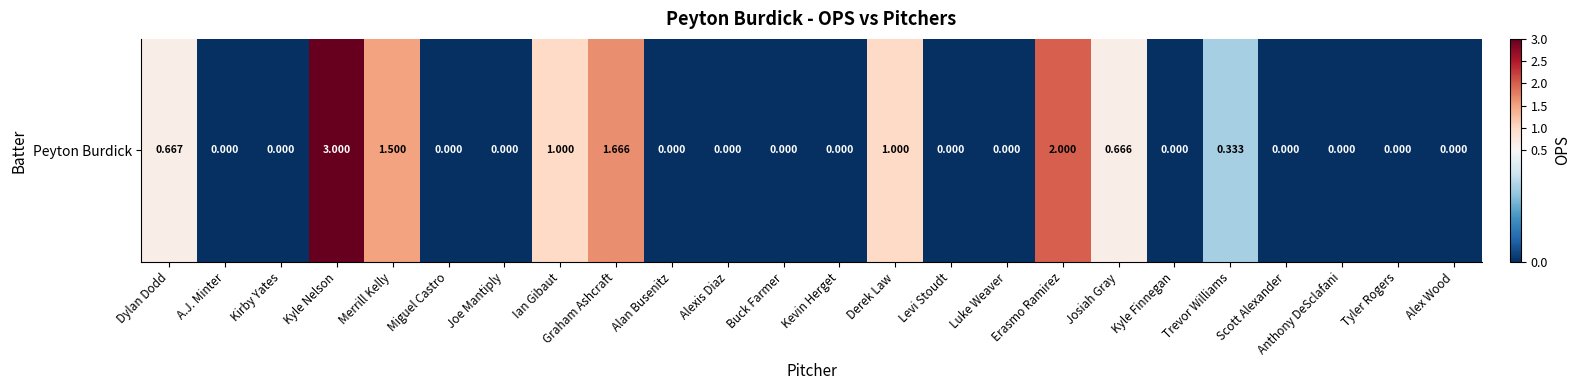

Reading right to left, list all the values displayed in this chart.

0.0	0.0	0.0	0.0	0.3	0.0	0.7	2.0	0.0	0.0	1.0	0.0	0.0	0.0	0.0	1.7	1.0	0.0	0.0	1.5	3.0	0.0	0.0	0.7